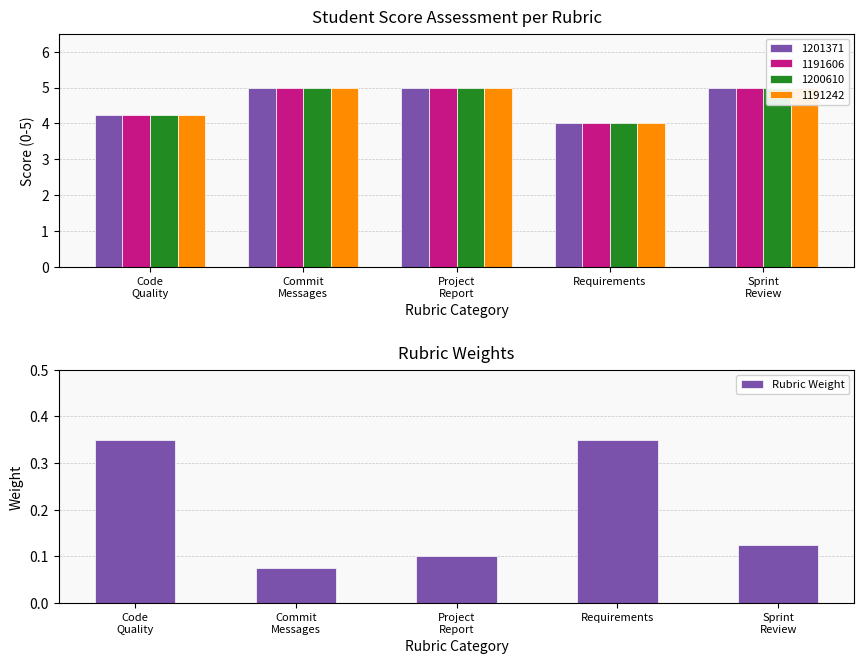

What is the change in value from Code
Quality to Commit
Messages?

-0.3